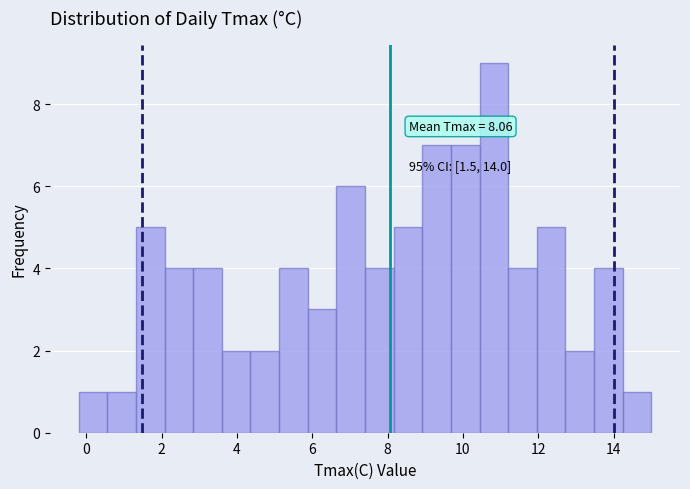

Around what value on the x-axis is the tallest bar? Give the approximate position of its centre, as read against the axis.

10.8